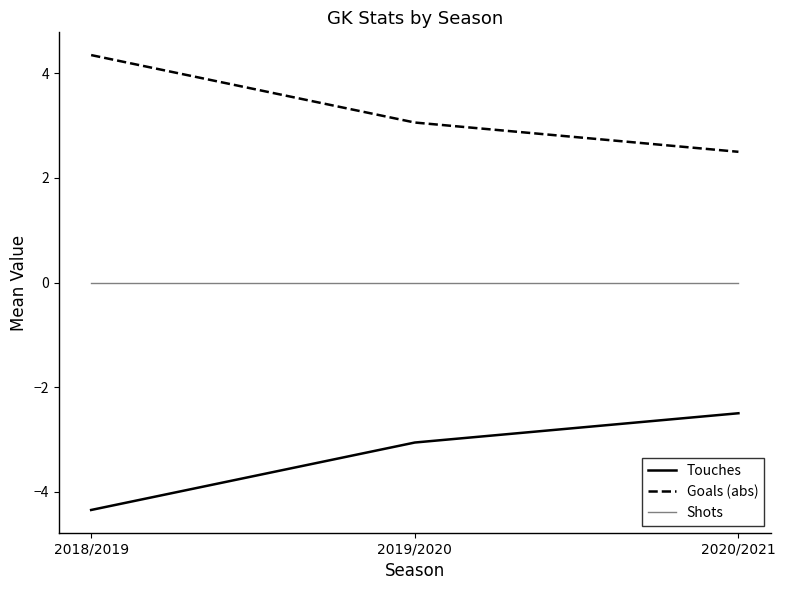

What are all the series names shown in the legend?

Touches, Goals (abs), Shots